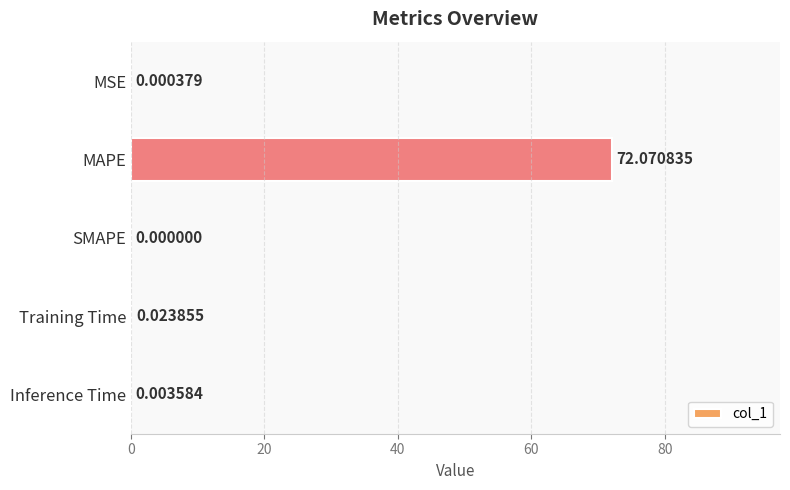

Between SMAPE and MSE, which is larger?

MSE